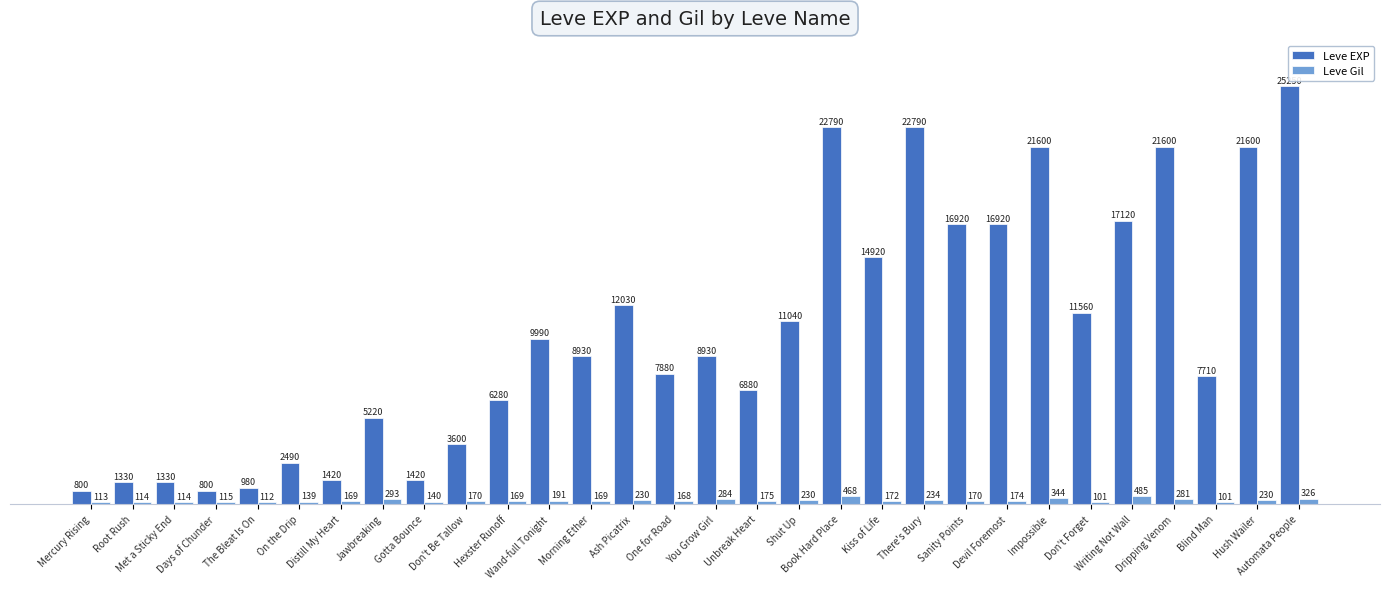

How many bars are there in total?

60